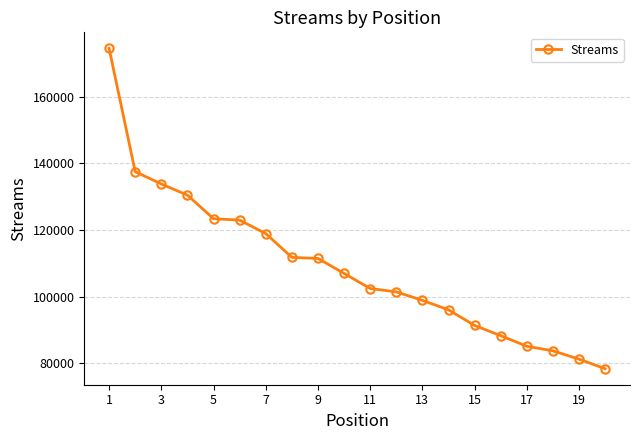

What is the smallest value displayed?

78405